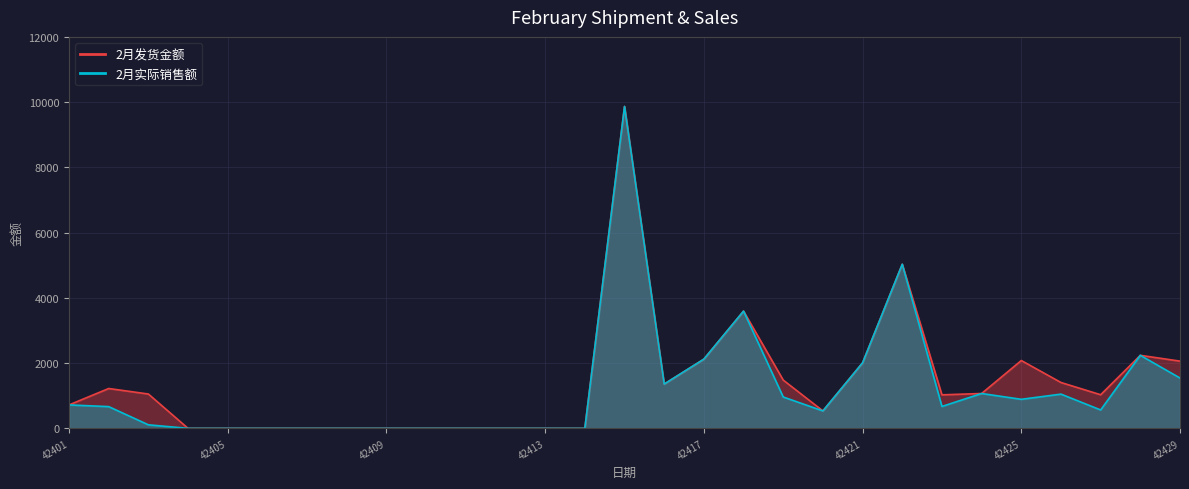

List the series in order of their peak value, lowest first.

2月发货金额, 2月实际销售额